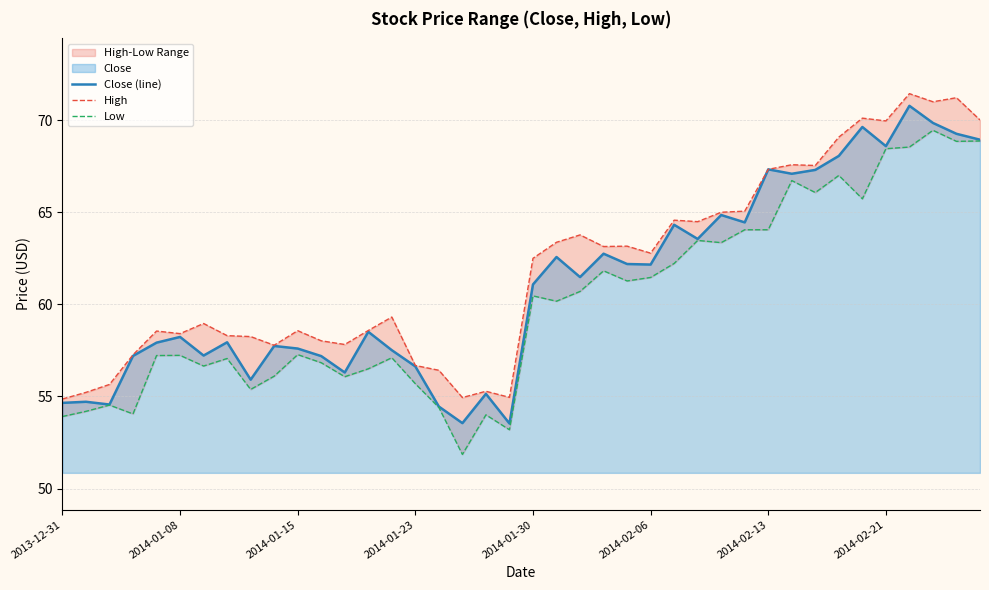

What position from the left is 14?

15